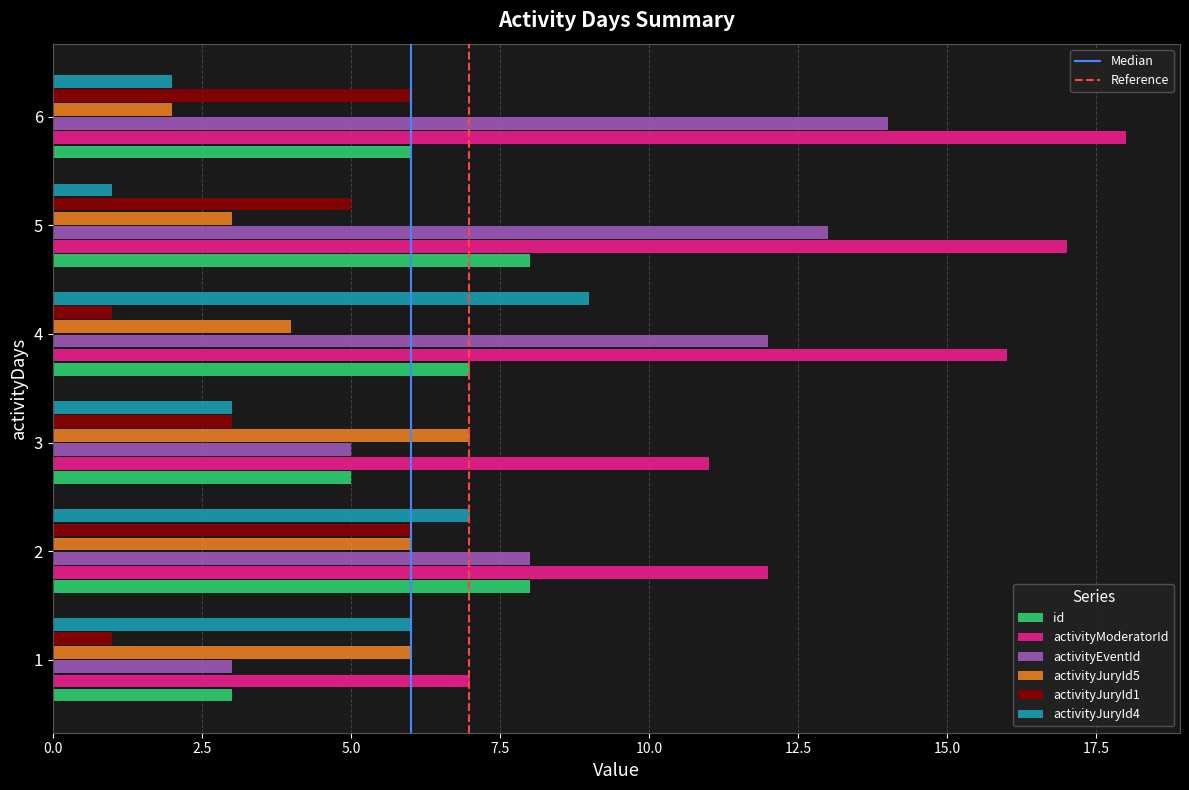

Which label corresponds to the largest value in the chart?

6